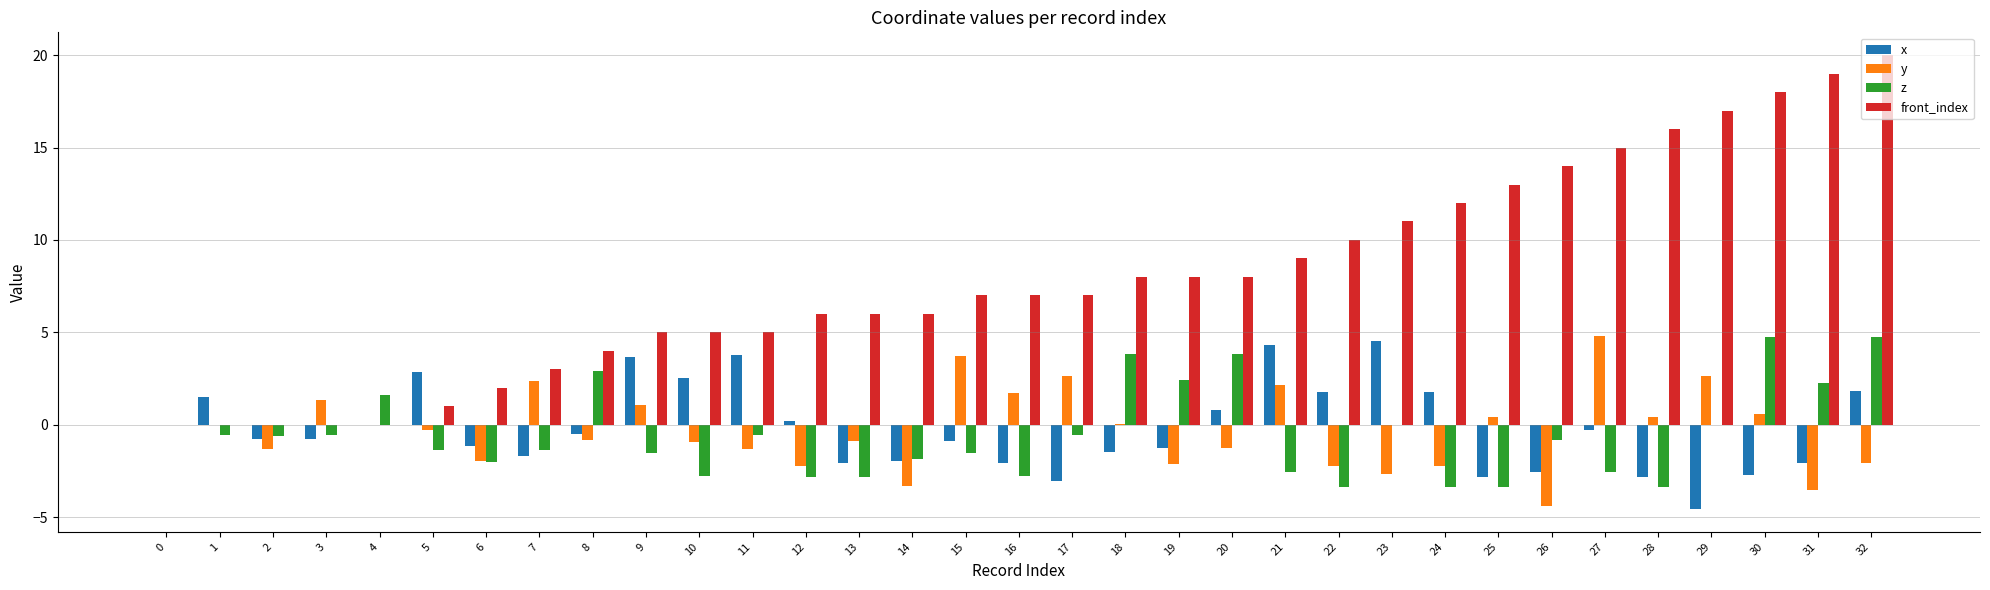

How many groups of bars are there?

33